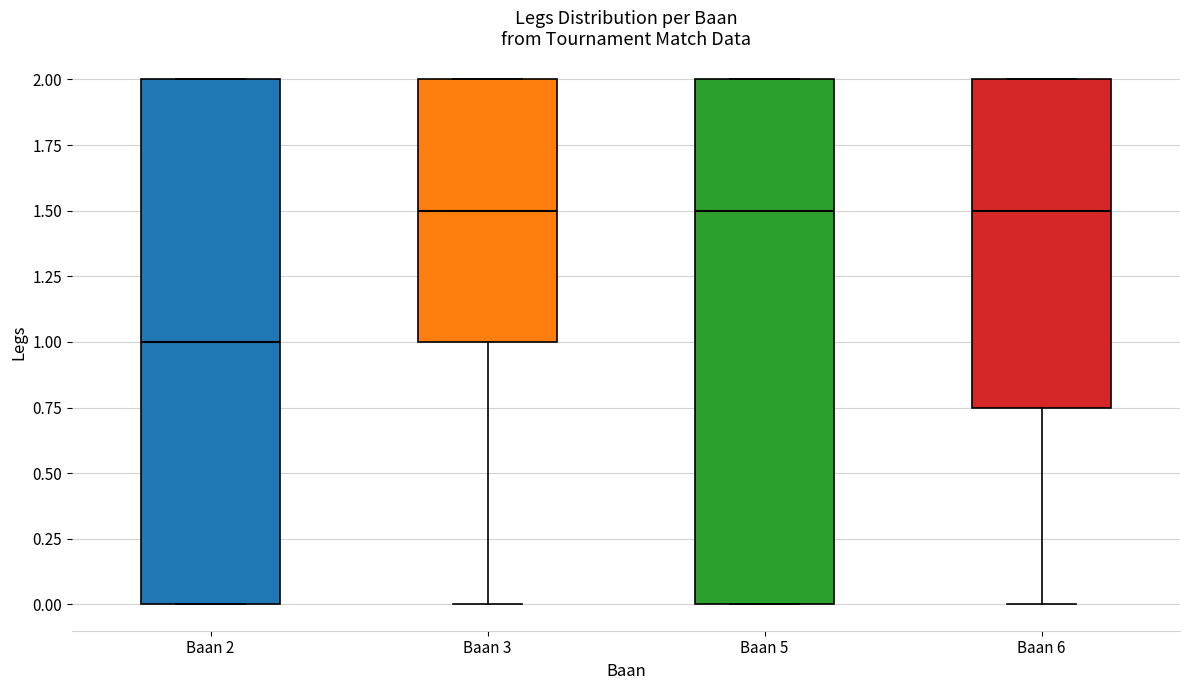

Reading left to right, read every box against the y-axis: the position of its median line, the range the box covers, and the ends of its whiskers. The values are not printed on the chart, so give them approximately, as read against the axis.

Baan 2: median 1.00, box 0.00 to 2.00, whiskers 0.00 to 2.00
Baan 3: median 1.50, box 1.00 to 2.00, whiskers 0.00 to 2.00
Baan 5: median 1.50, box 0.00 to 2.00, whiskers 0.00 to 2.00
Baan 6: median 1.50, box 0.75 to 2.00, whiskers 0.00 to 2.00